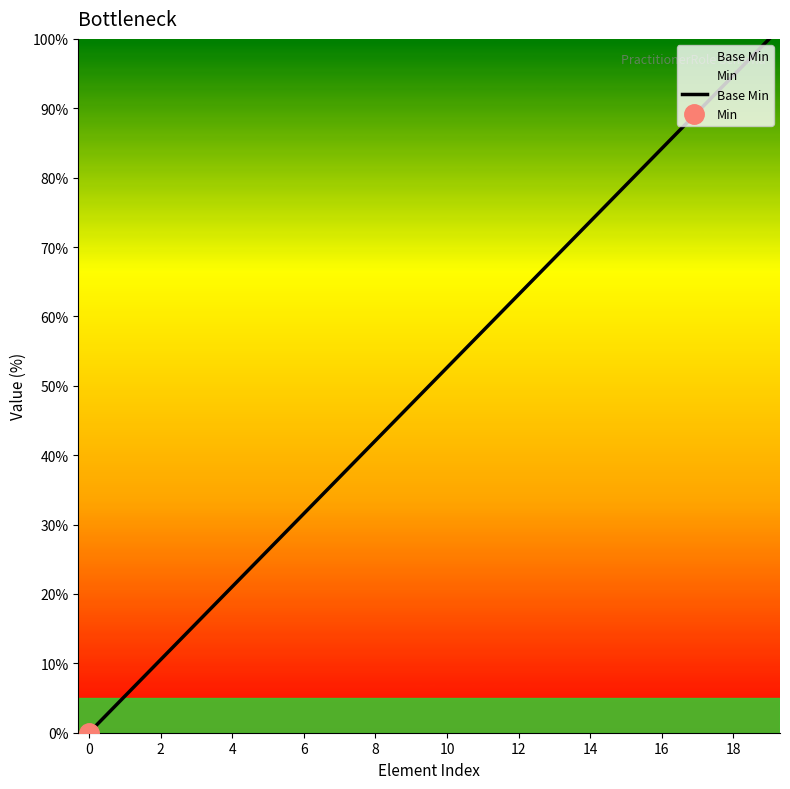

Is it true that the value at 19 is 24.1?

False